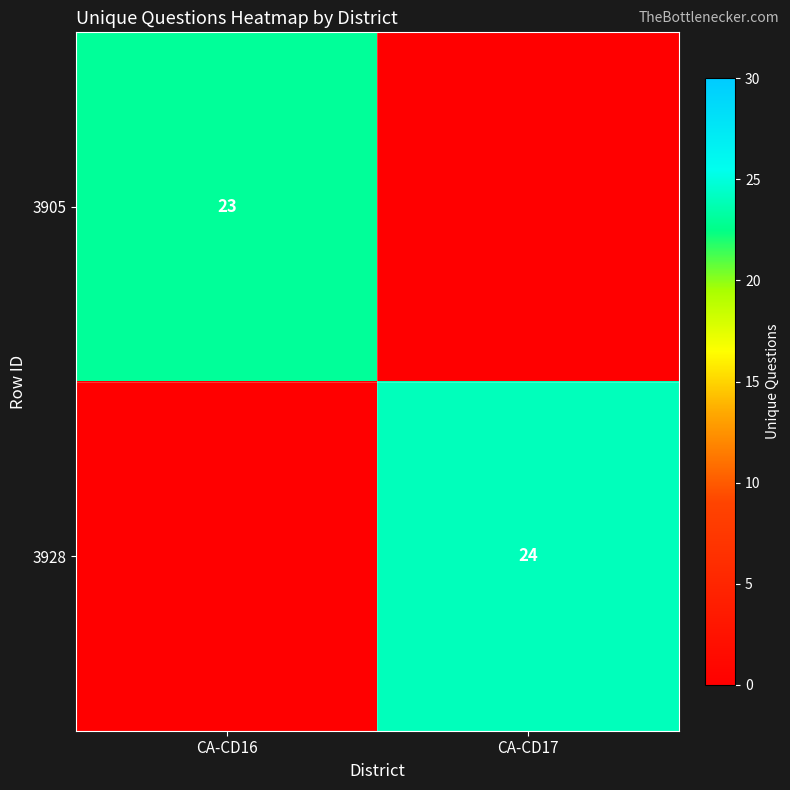

The value of 3905 at CA-CD16 is 23. True or false?

True